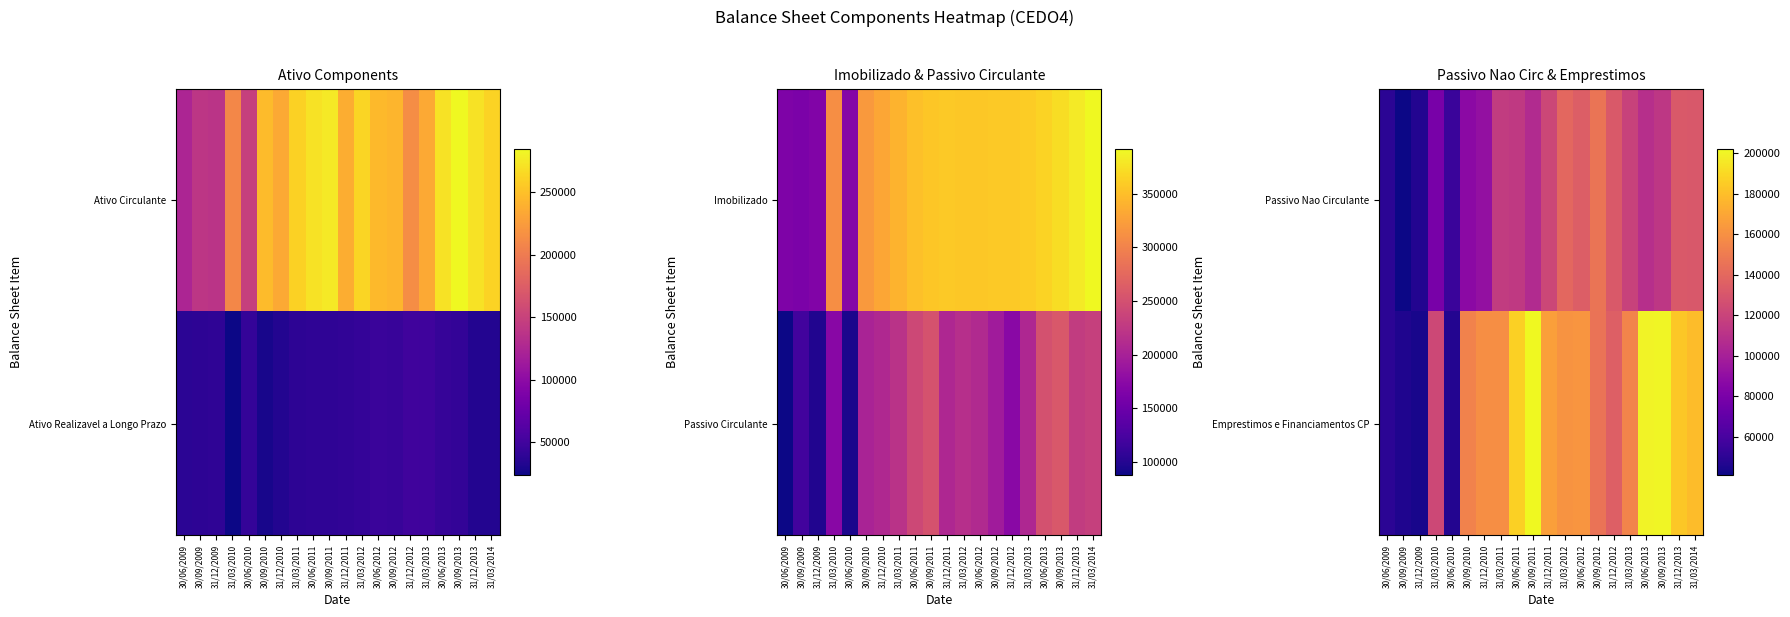

What is the sum of the Emprestimos e Financiamentos CP values at 31/03/2012 and 31/12/2010?

320396